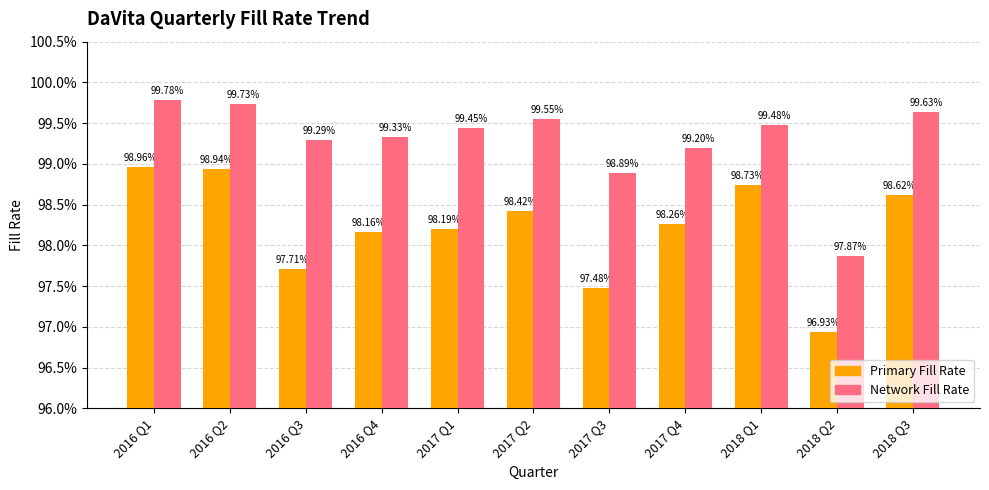

Does the chart contain any negative values?

No